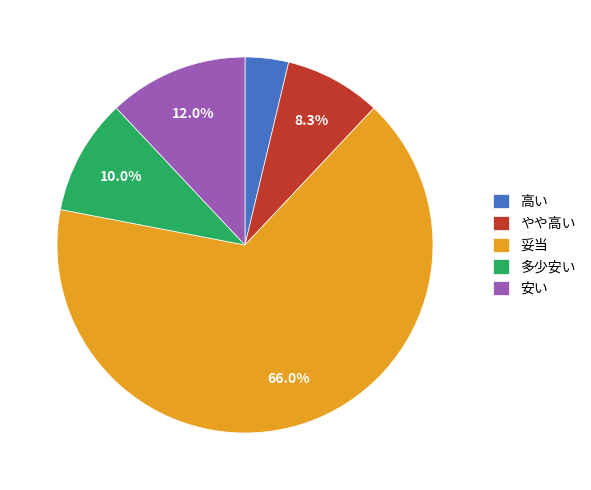

Which has a higher value, 安い or やや高い?

安い